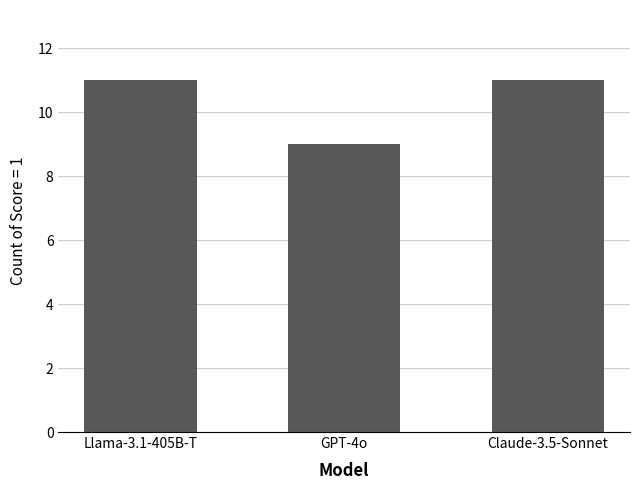

Are the bars grouped side by side (vs. stacked)?

No